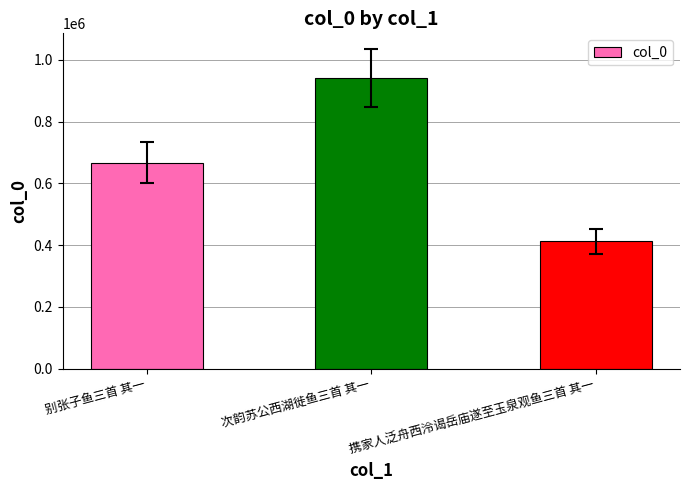

List the labels in order of value, smallest first.

携家人泛舟西泠谒岳庙遂至玉泉观鱼三首 其一, 别张子鱼三首 其一, 次韵苏公西湖徙鱼三首 其一